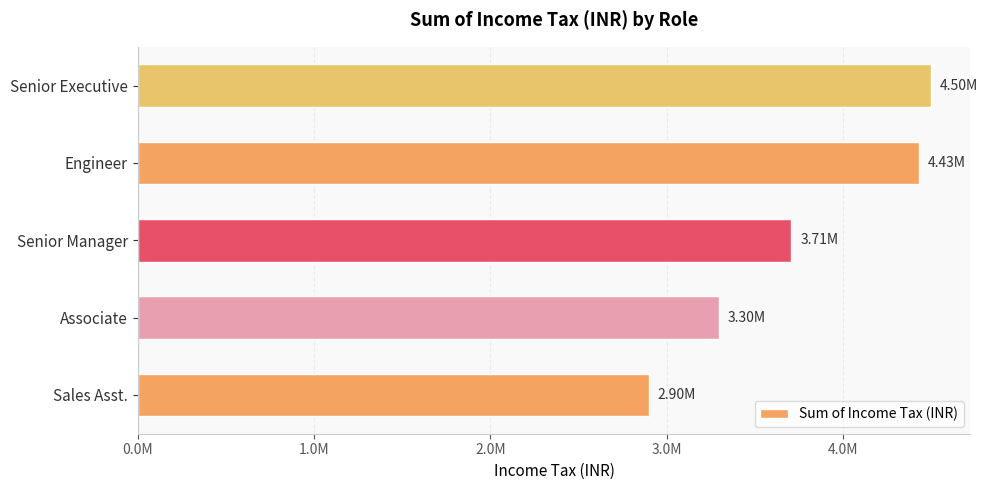

List the labels in order of value, largest first.

Senior Executive, Engineer, Senior Manager, Associate, Sales Asst.